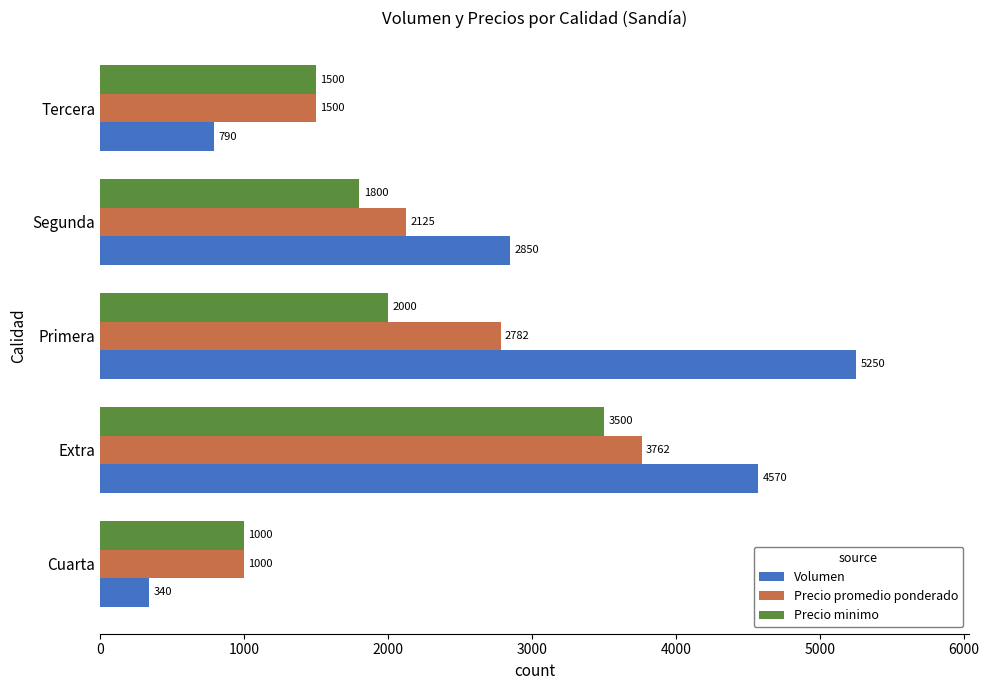

Which series has the largest range (max minus min)?

Volumen